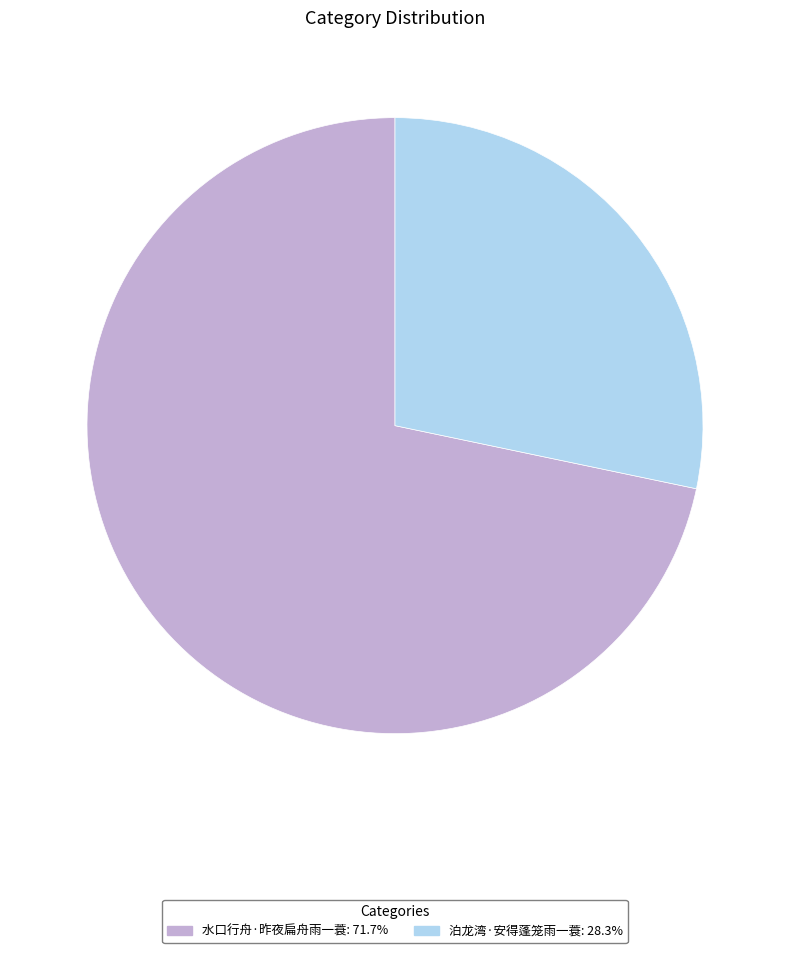

Which slice represents more than half of the pie?

水口行舟·昨夜扁舟雨一蓑